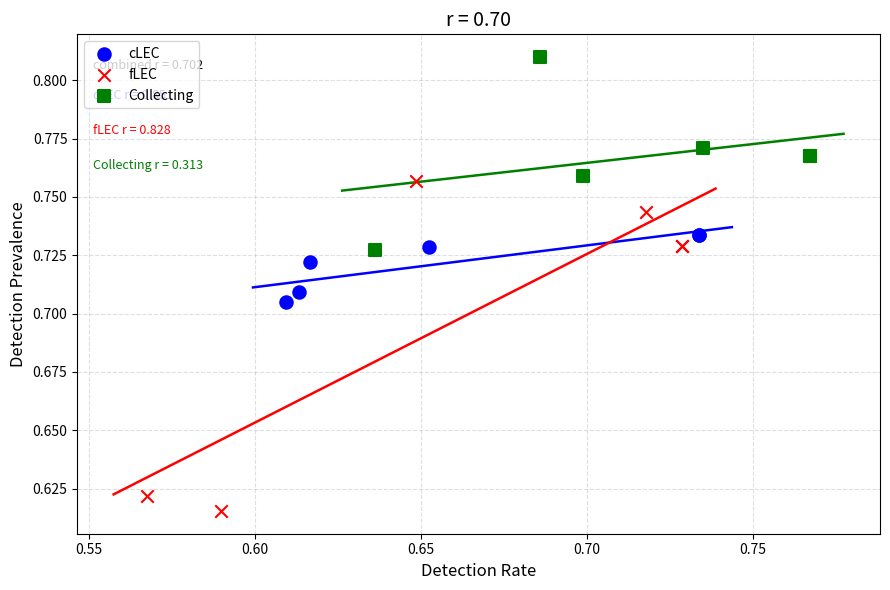

Which series contains the highest Y value?

Collecting